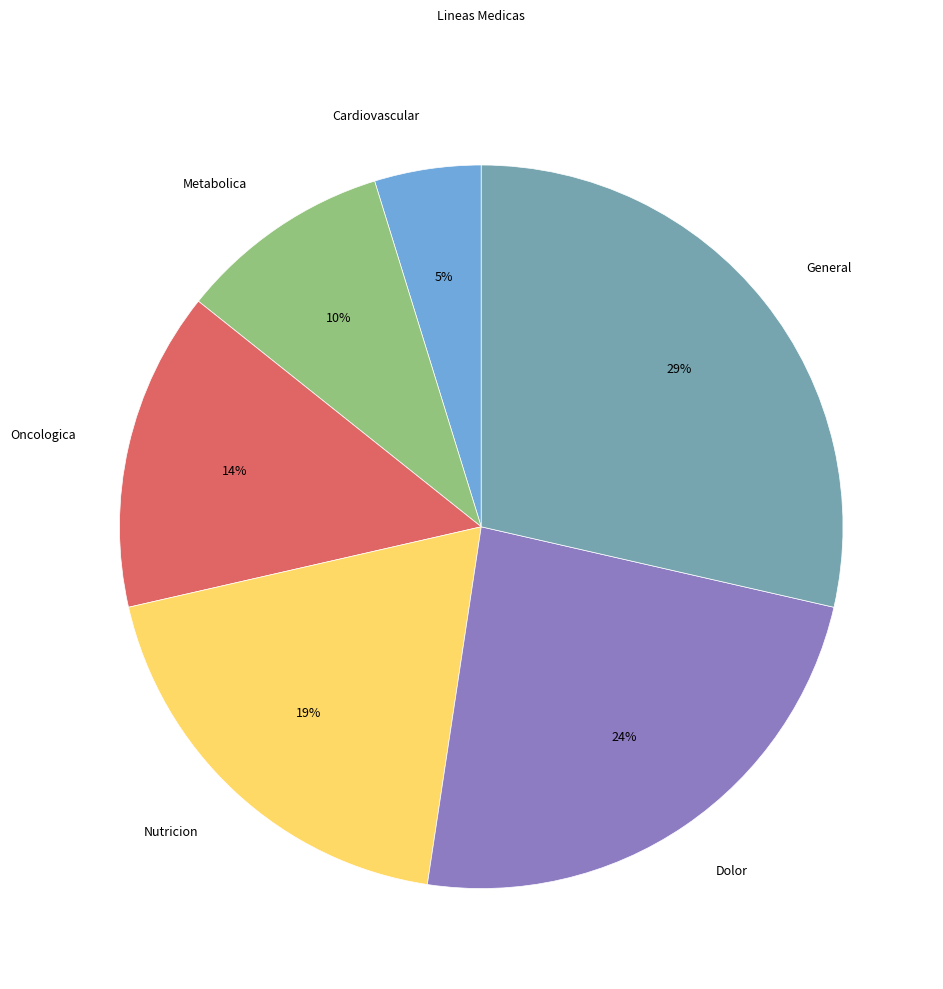

Between Oncologica and Metabolica, which is larger?

Oncologica